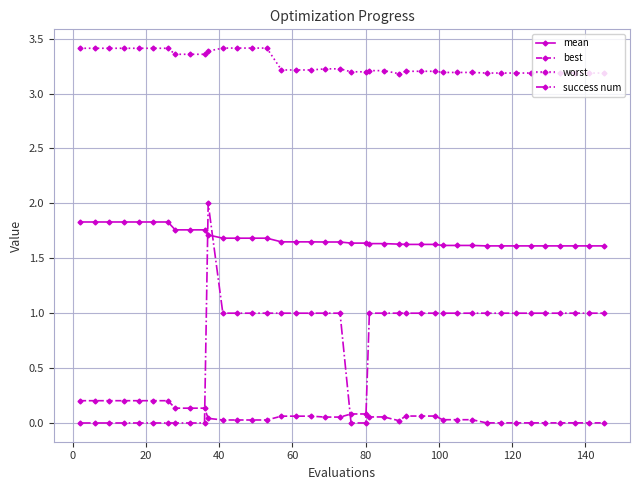

True or false: mean and success num cross at least once.

True